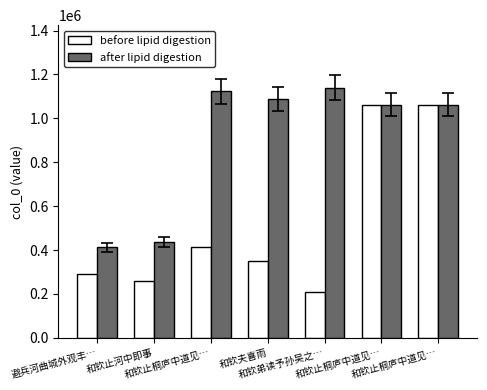

How many groups of bars are there?

7